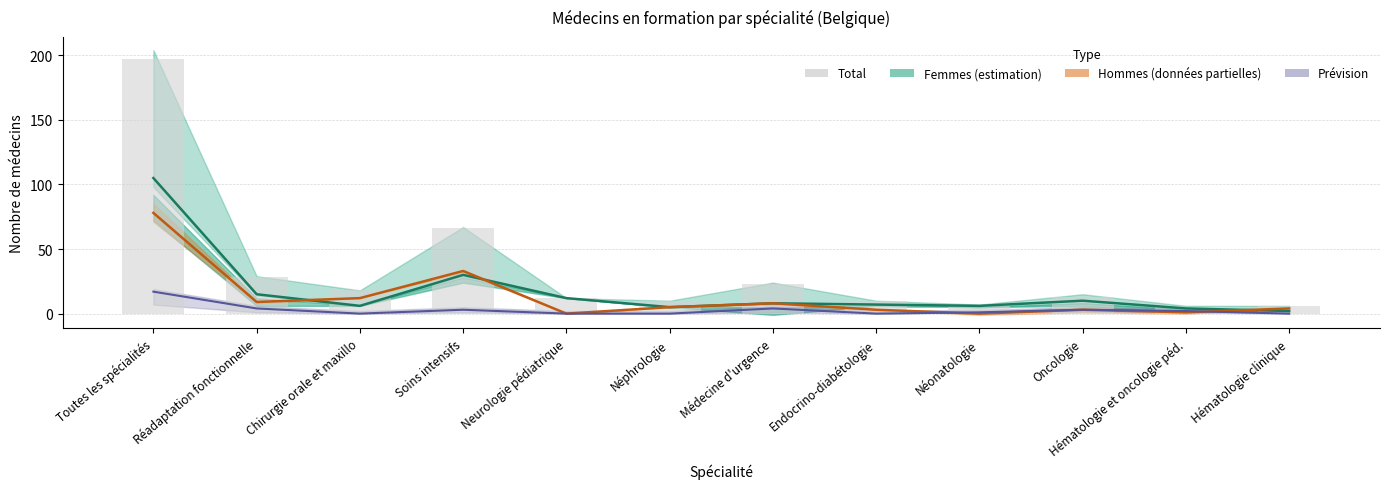

The genre_femme_line series shows 10 at Oncologie. True or false?

True